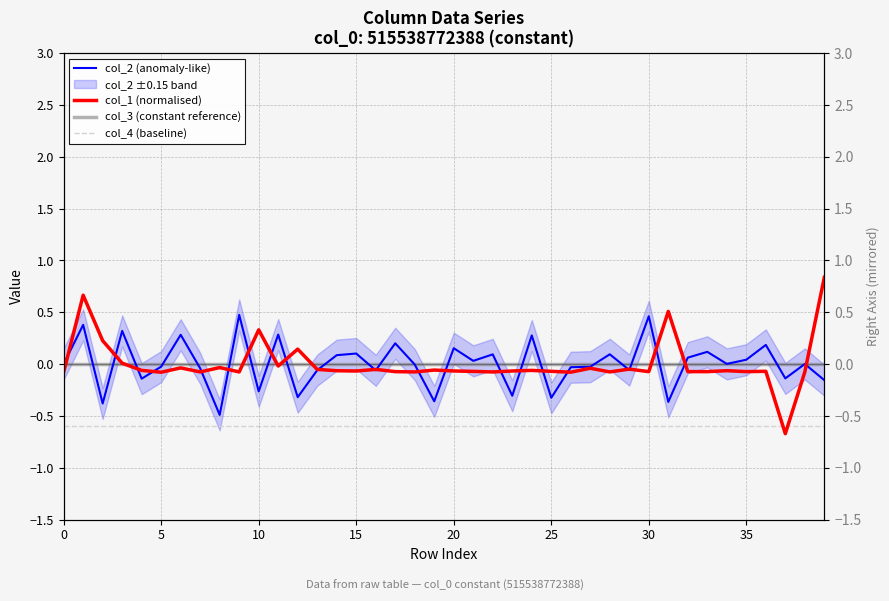

At which label does col_1 (normalised) reach its peak?

39